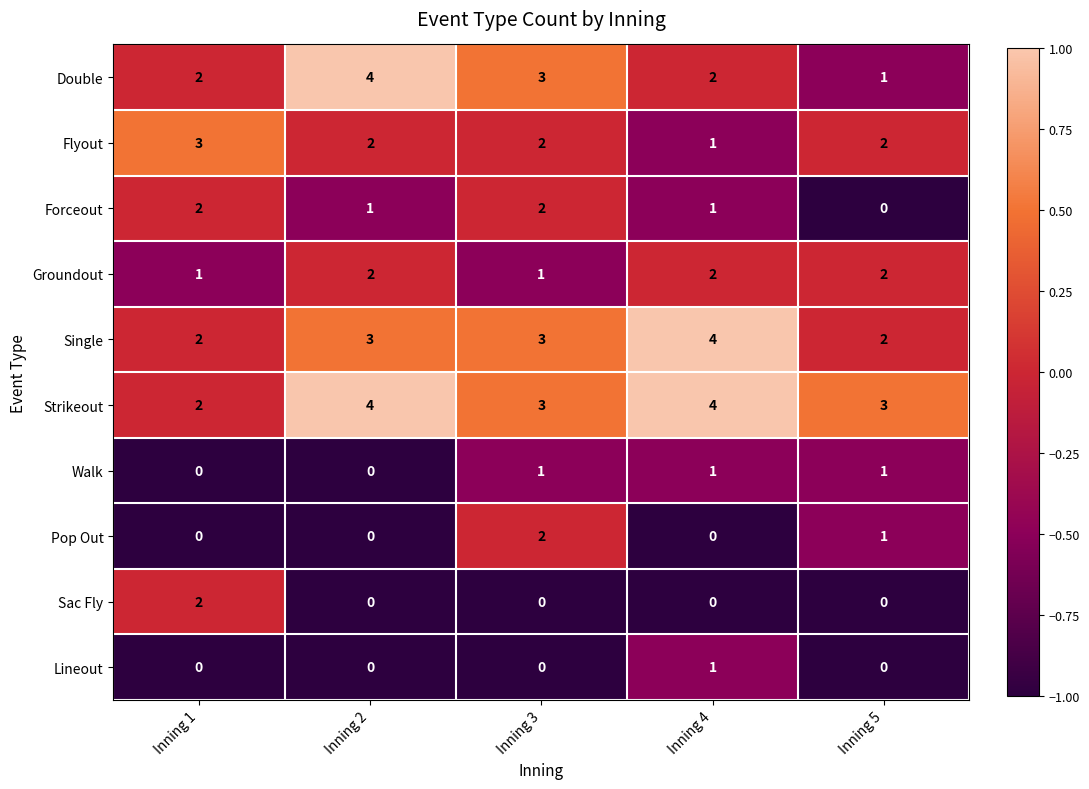

What is the sum of all Groundout values?

8